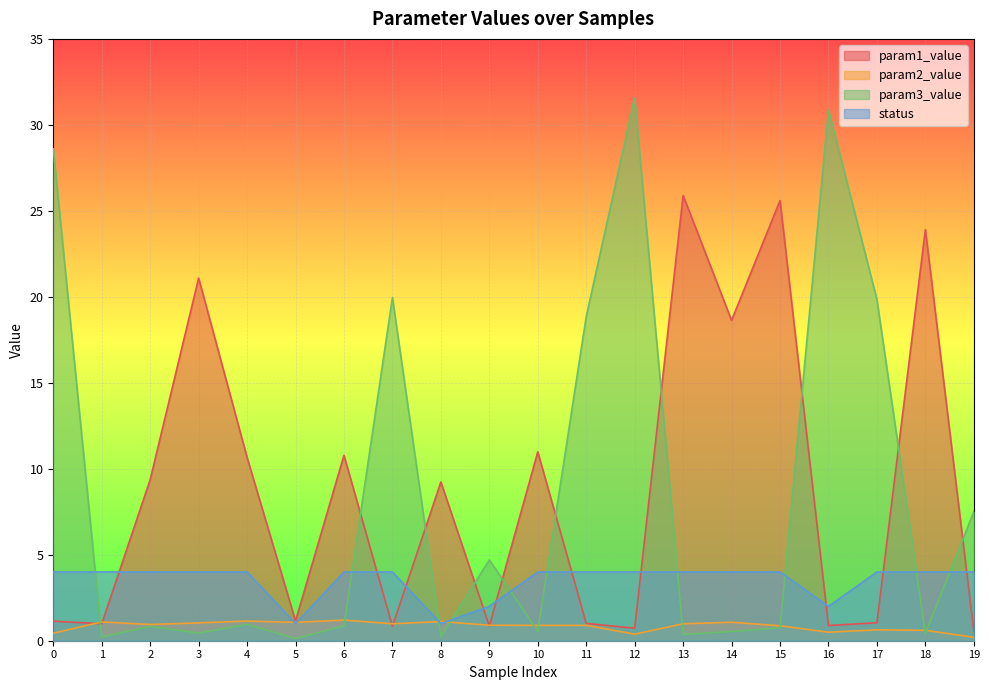

Which series has the largest total across all categories?

param1_value